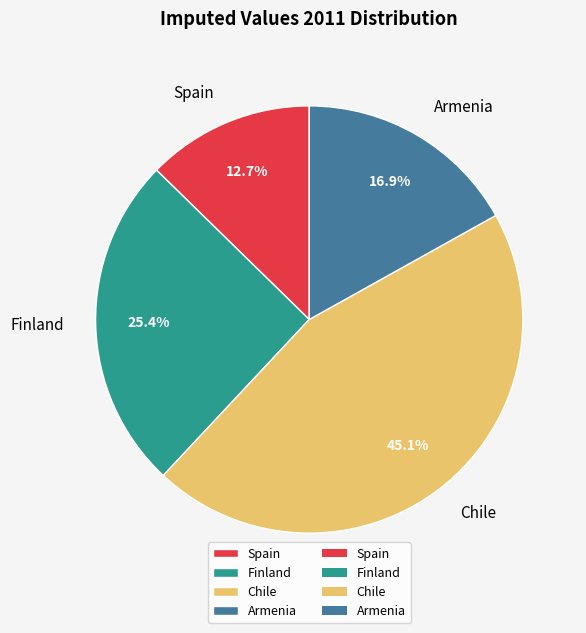

What percentage do Armenia and Finland together represent?

42.3%